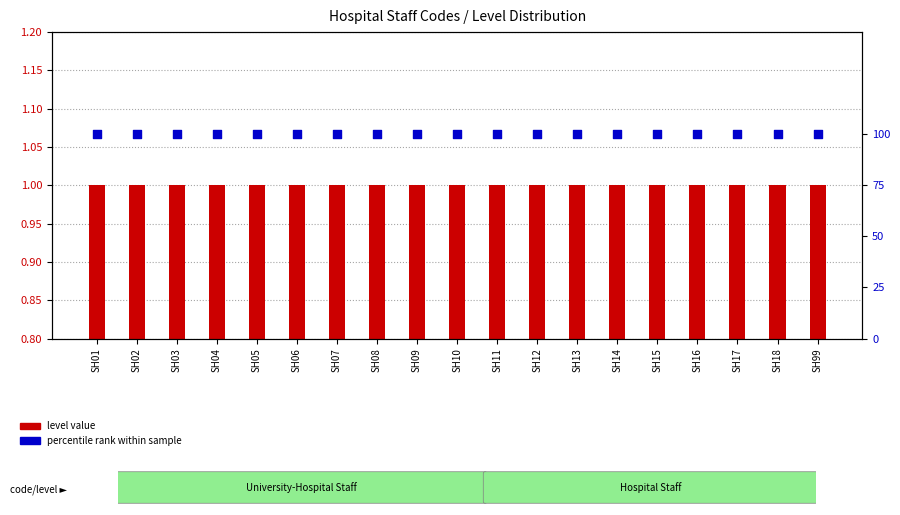

Which series has the largest total across all categories?

percentile rank within sample